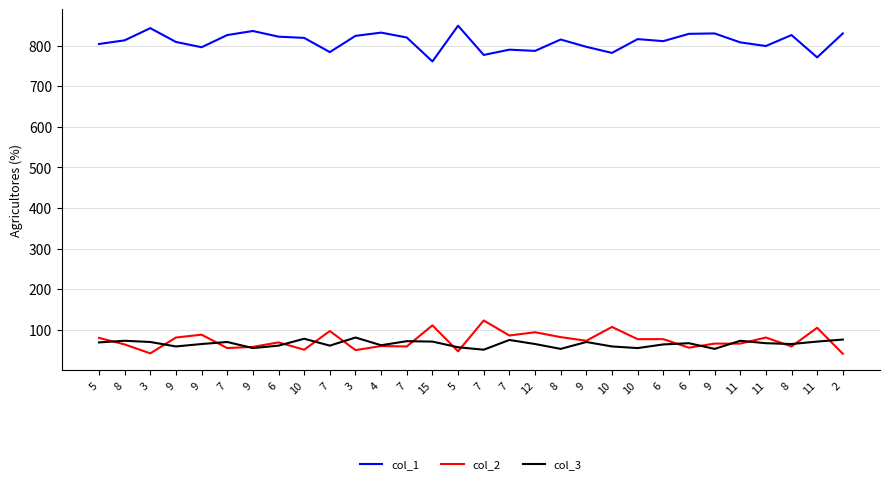

Where does the col_2 series first go above 73?

5